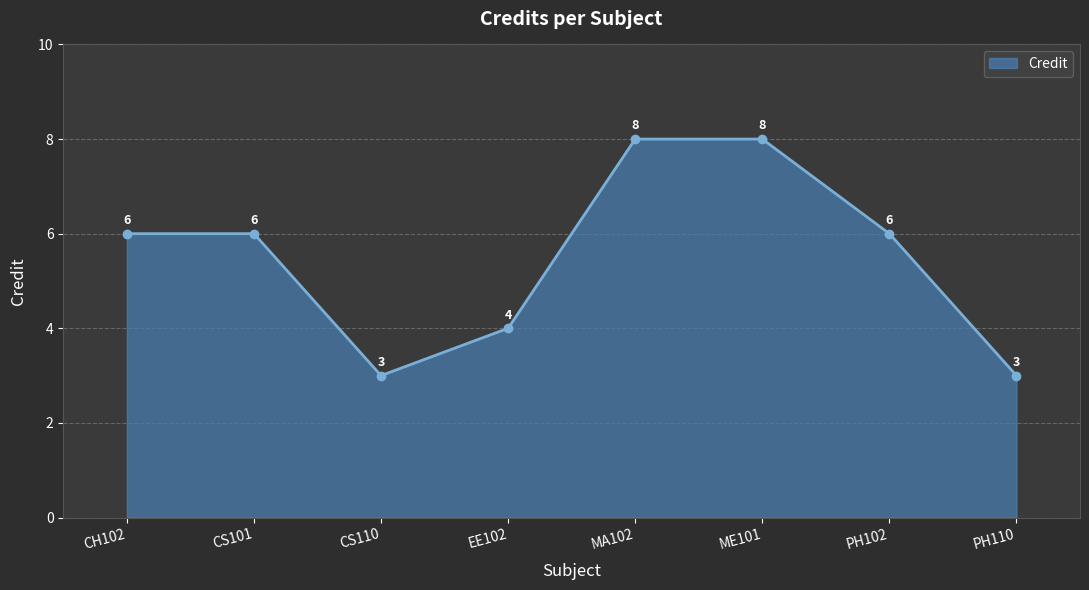

How many lines are shown in the chart?

1